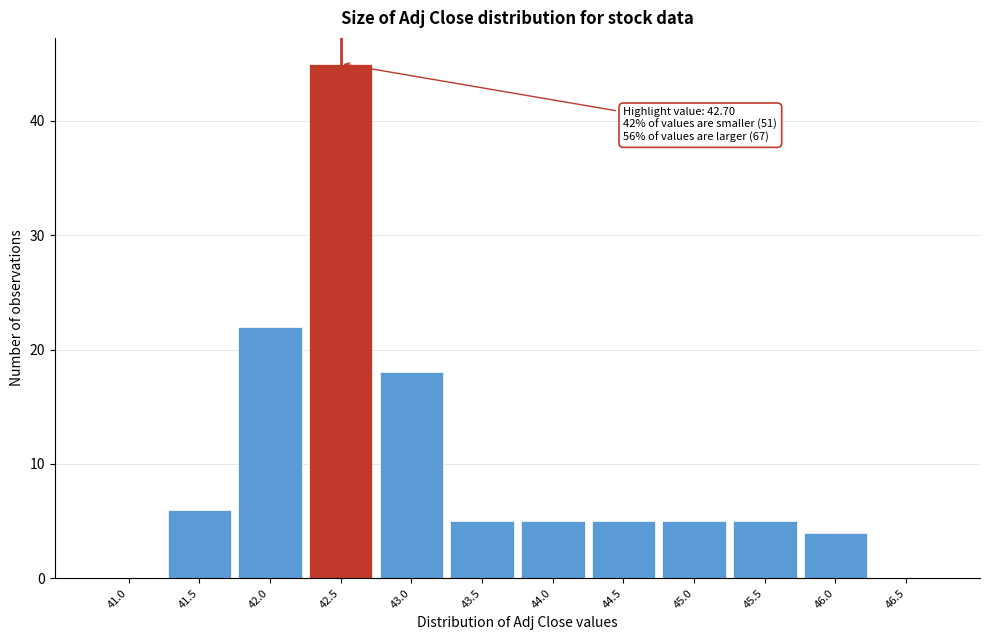

Reading left to right, what are all the values shown in this chart?

41.0=0	41.5=6	42.0=22	42.5=45	43.0=18	43.5=5	44.0=5	44.5=5	45.0=5	45.5=5	46.0=4	46.5=0